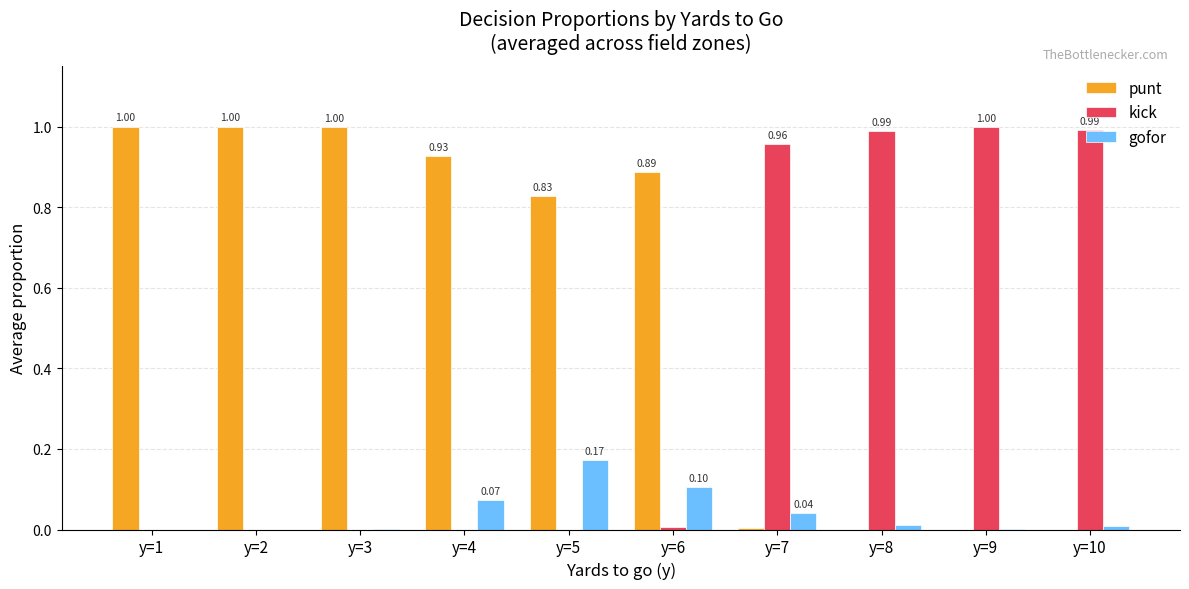

What are all the series names shown in the legend?

punt, kick, gofor